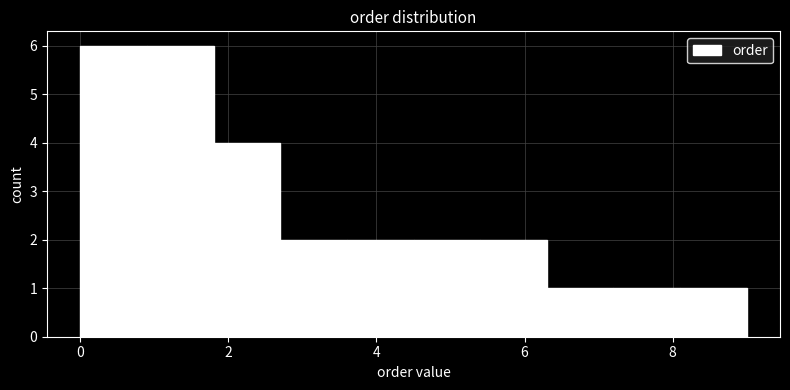

Reading left to right, transcribe this chart: for each bar, give the range it covers on the x-axis and its height. Neither the bar edges nor the heights are printed on the chart, so give them approximately, as read against the axes.

0.0 to 0.9: 6
0.9 to 1.8: 6
1.8 to 2.7: 4
2.7 to 3.6: 2
3.6 to 4.5: 2
4.5 to 5.4: 2
5.4 to 6.3: 2
6.3 to 7.2: 1
7.2 to 8.1: 1
8.1 to 9.0: 1